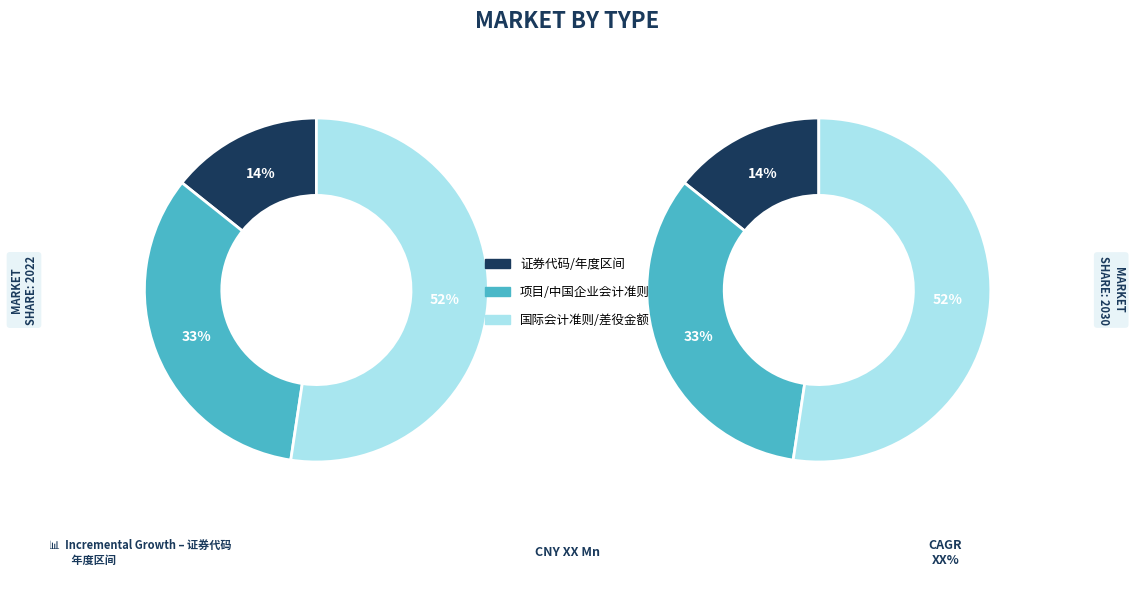

Count the number of slices in the pie.

6